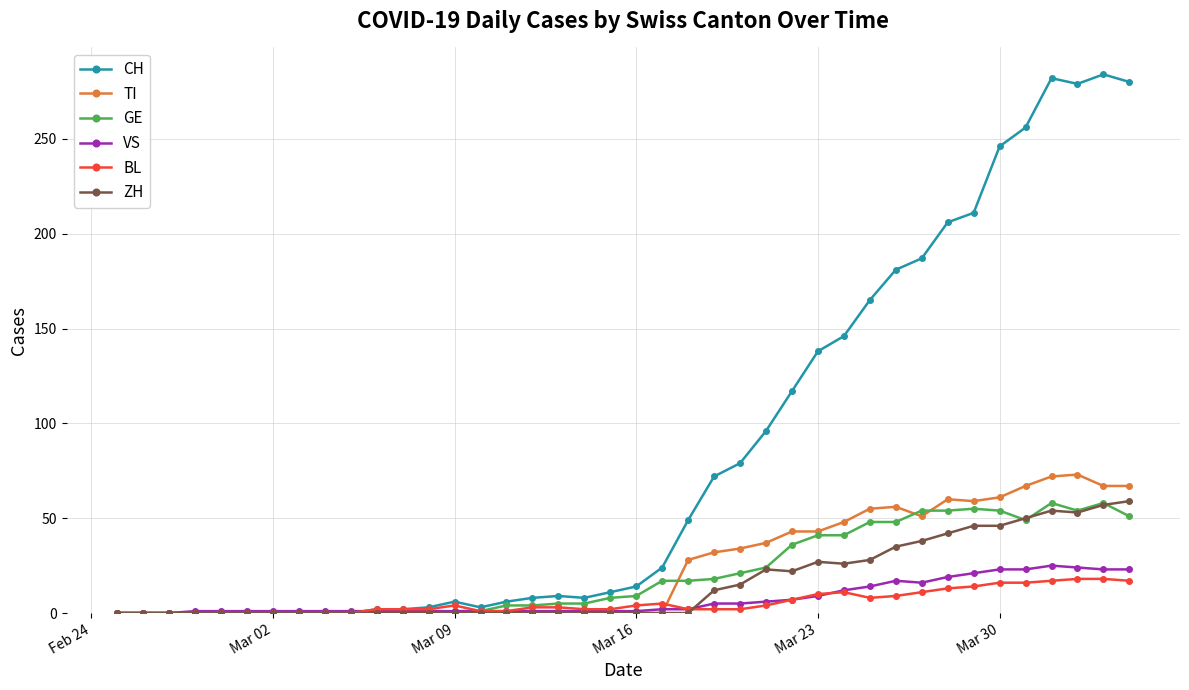

Which series has the widest spread of values?

CH